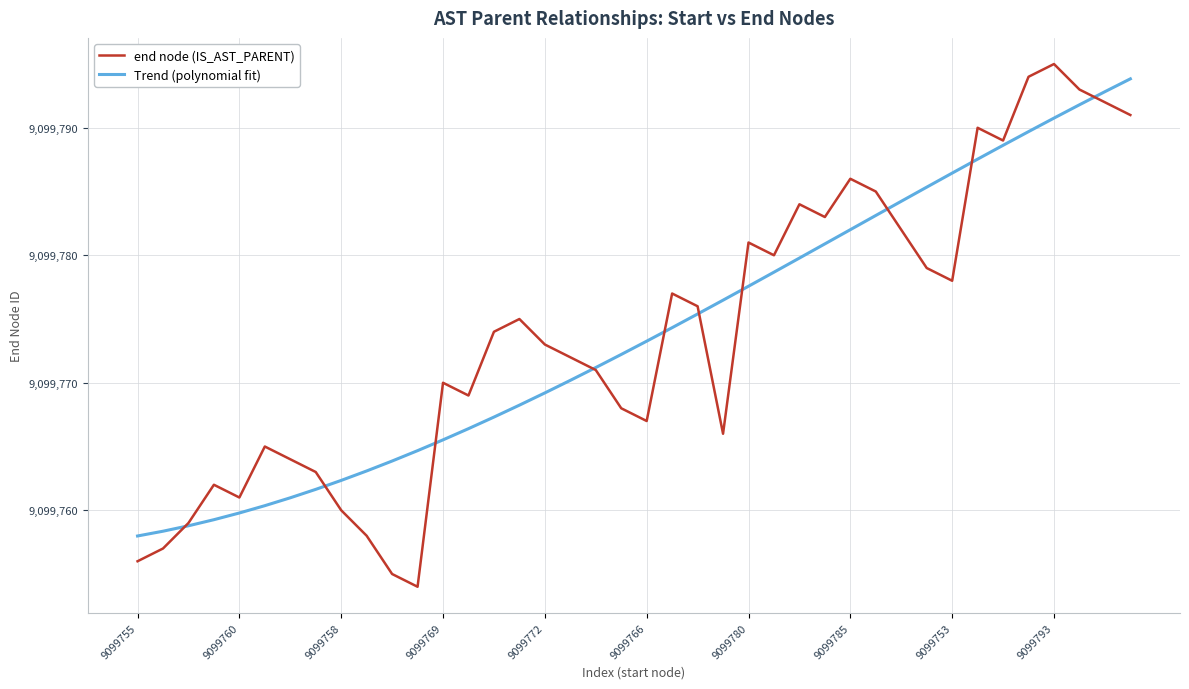

Which series has the largest range (max minus min)?

end node (IS_AST_PARENT)